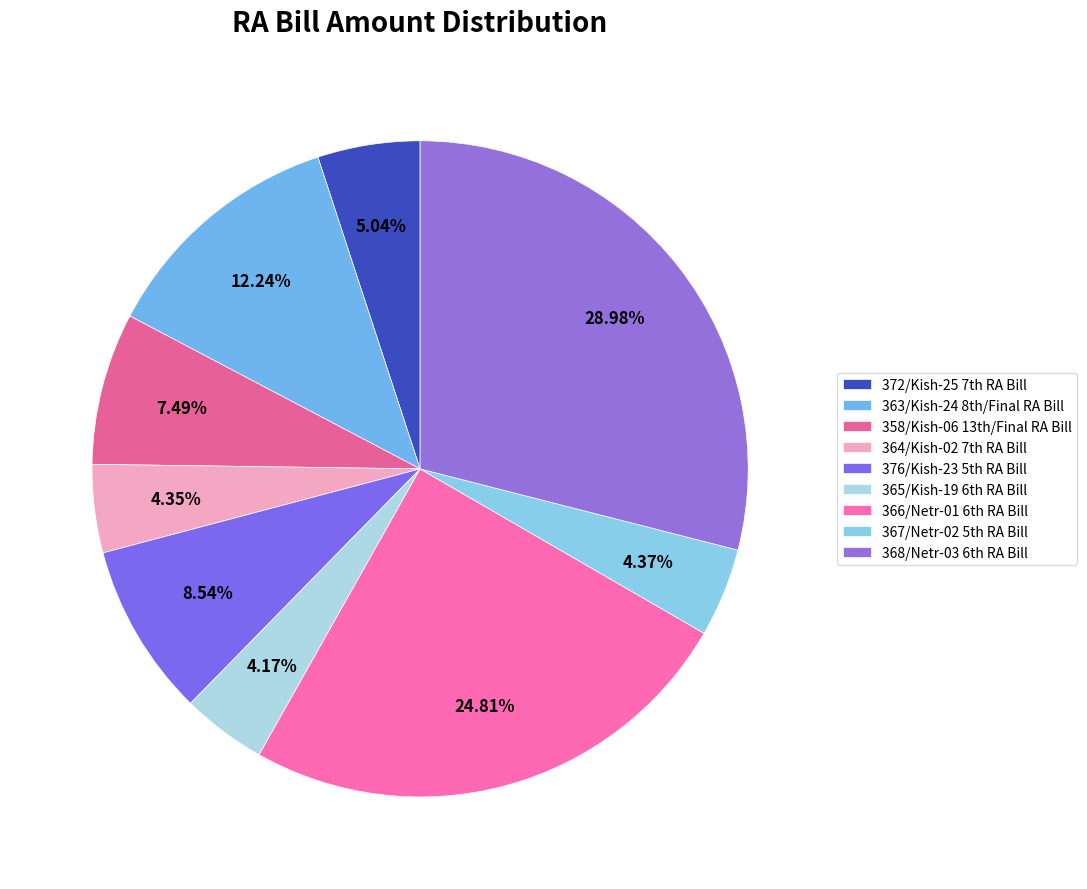

Rank the categories by value from lowest to highest.

365/Kish-19 6th RA Bill, 364/Kish-02 7th RA Bill, 367/Netr-02 5th RA Bill, 372/Kish-25 7th RA Bill, 358/Kish-06 13th/Final RA Bill, 376/Kish-23 5th RA Bill, 363/Kish-24 8th/Final RA Bill, 366/Netr-01 6th RA Bill, 368/Netr-03 6th RA Bill